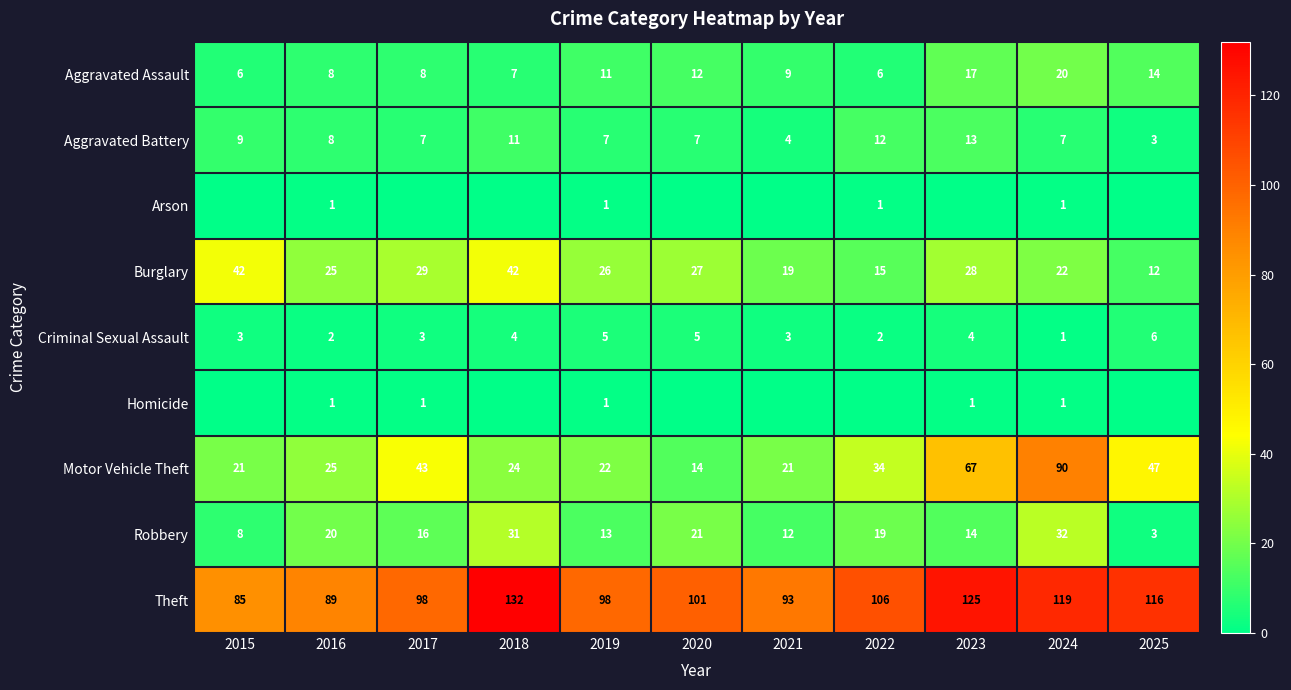

What is the difference between the Motor Vehicle Theft values at 2020 and 2018?

10